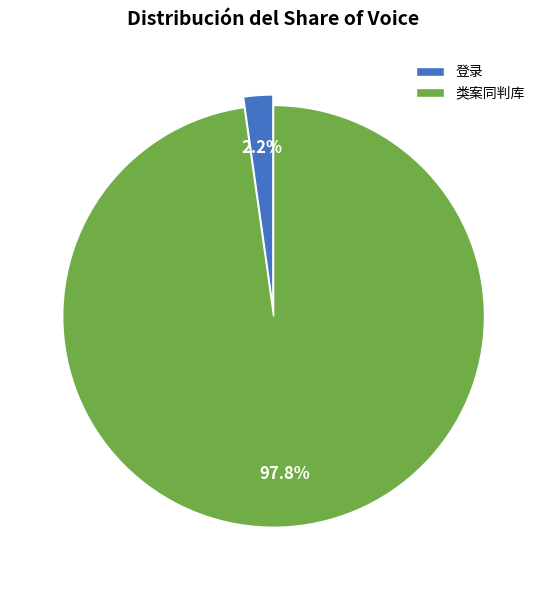

To the nearest percent, what percentage of the pie is 登录?

2%